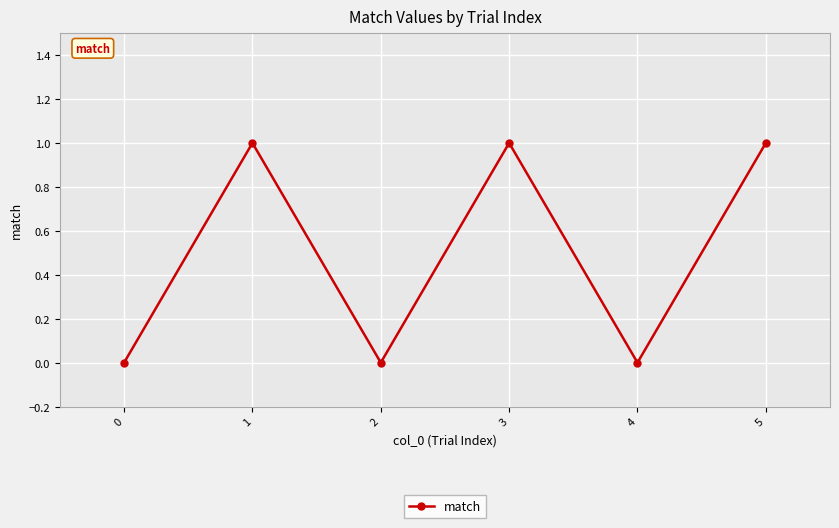

At which category does the data reach its first local peak?

1